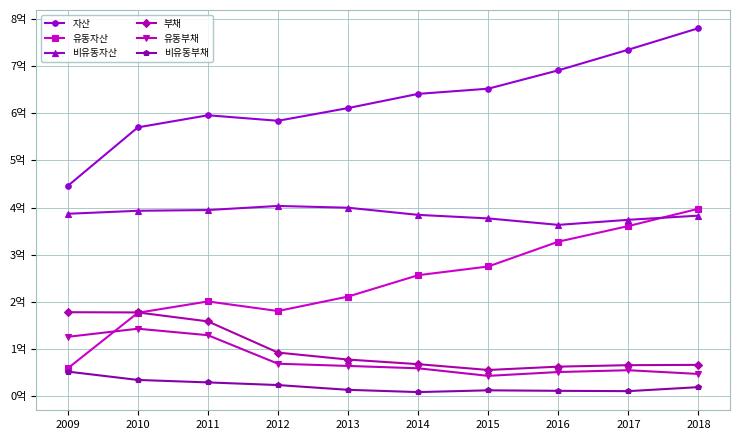

What are all the series names shown in the legend?

자산, 유동자산, 비유동자산, 부채, 유동부채, 비유동부채